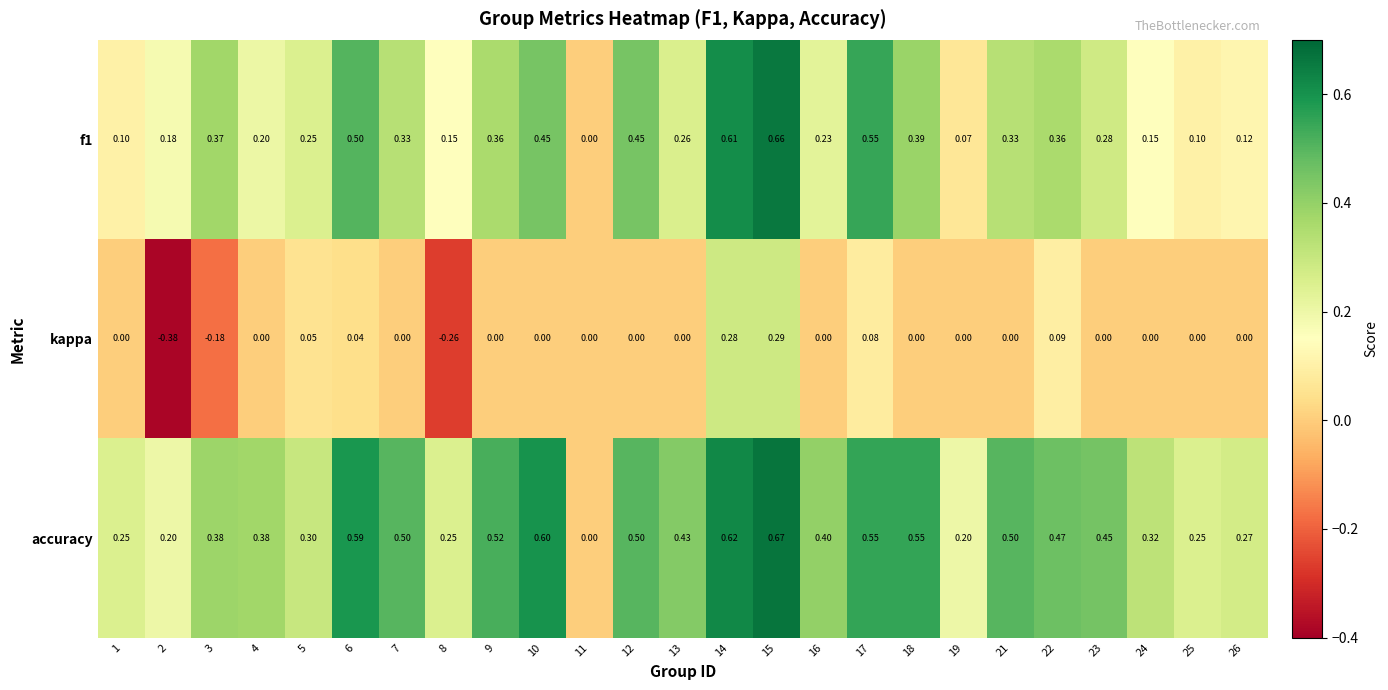

Is the value of kappa at 7 greater than the value of accuracy at 17?

No